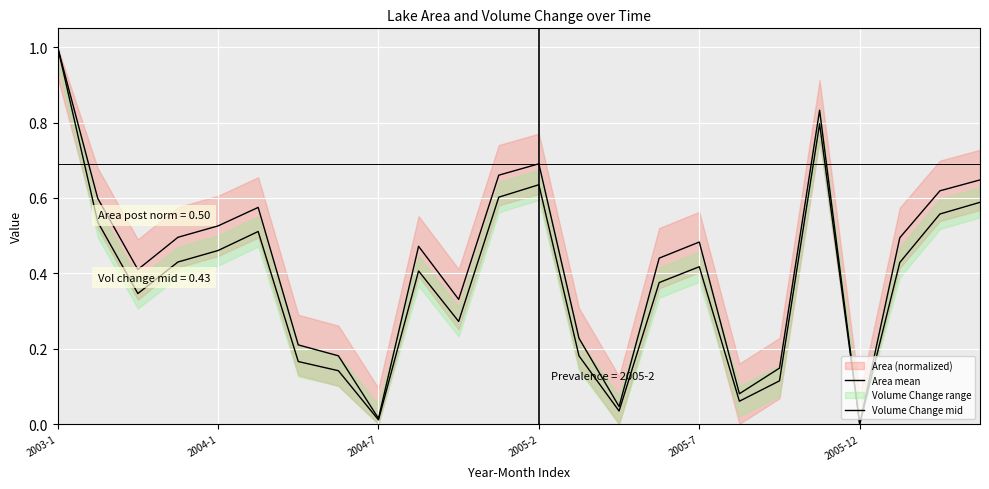

What position from the left is 17?

18